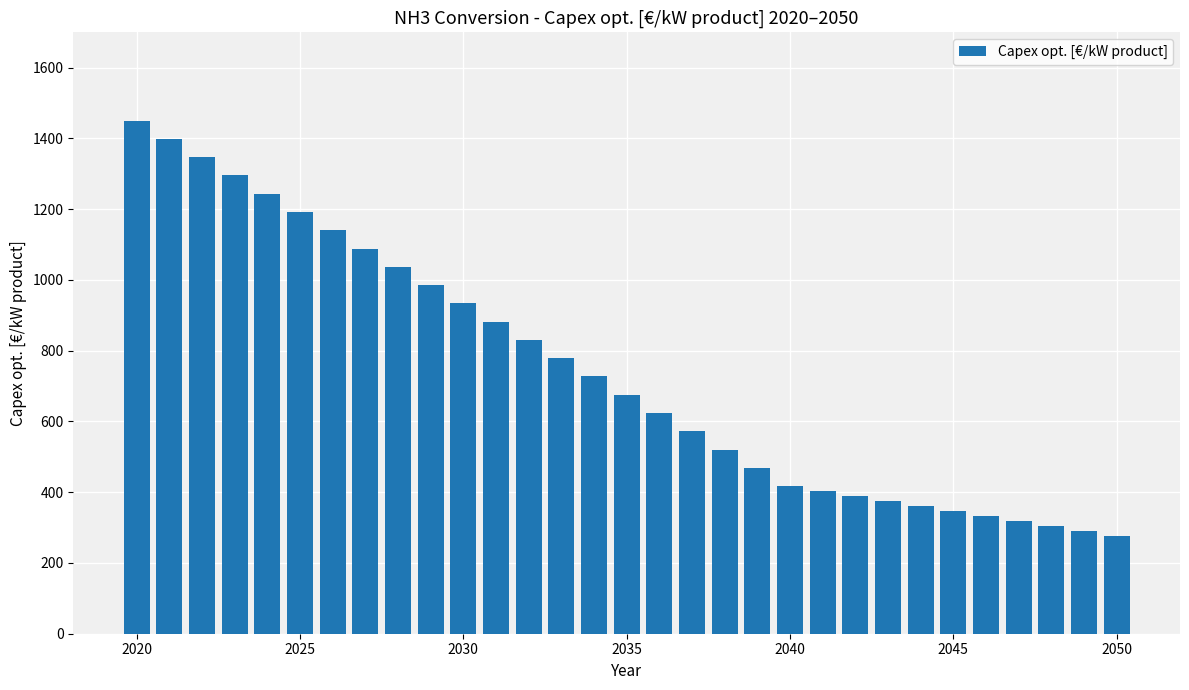

What is the difference between the maximum and minimum values?

1173.7